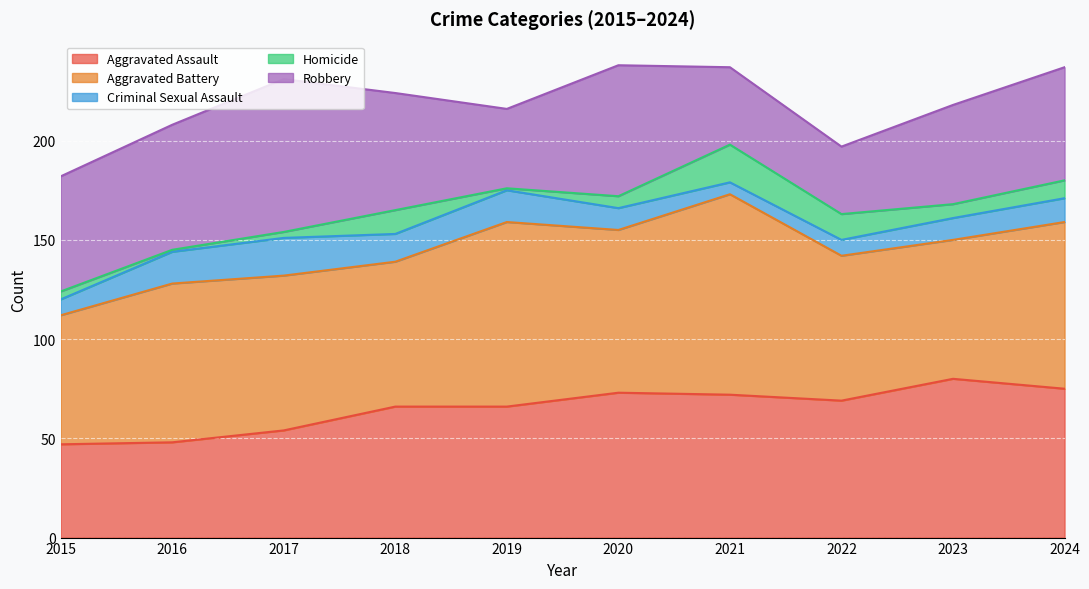

Which label corresponds to the largest value in the chart?

2021